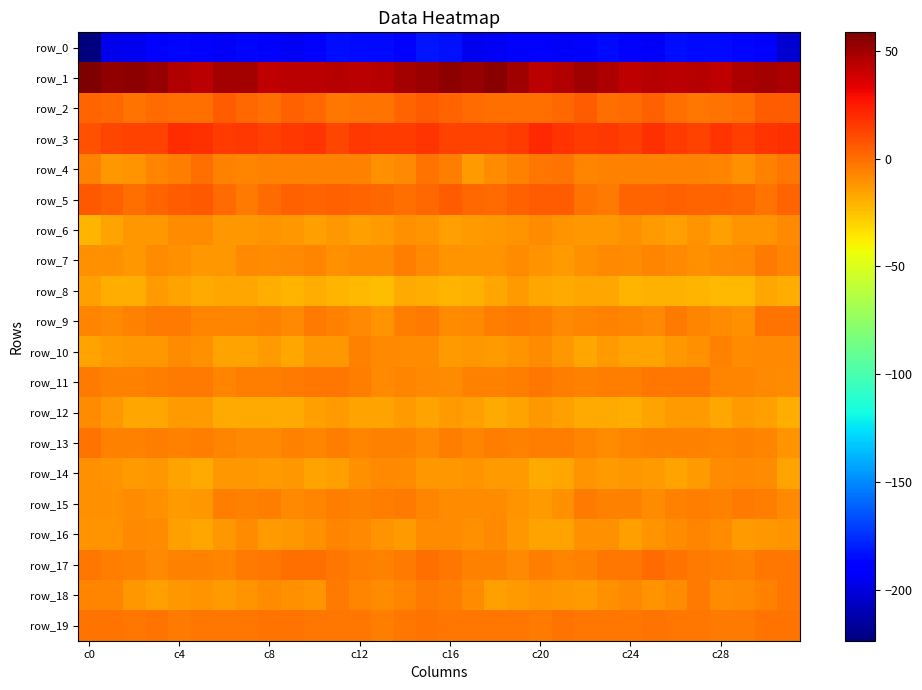

What is the difference between the maximum and second lowest values in the row_0 series?

20.8